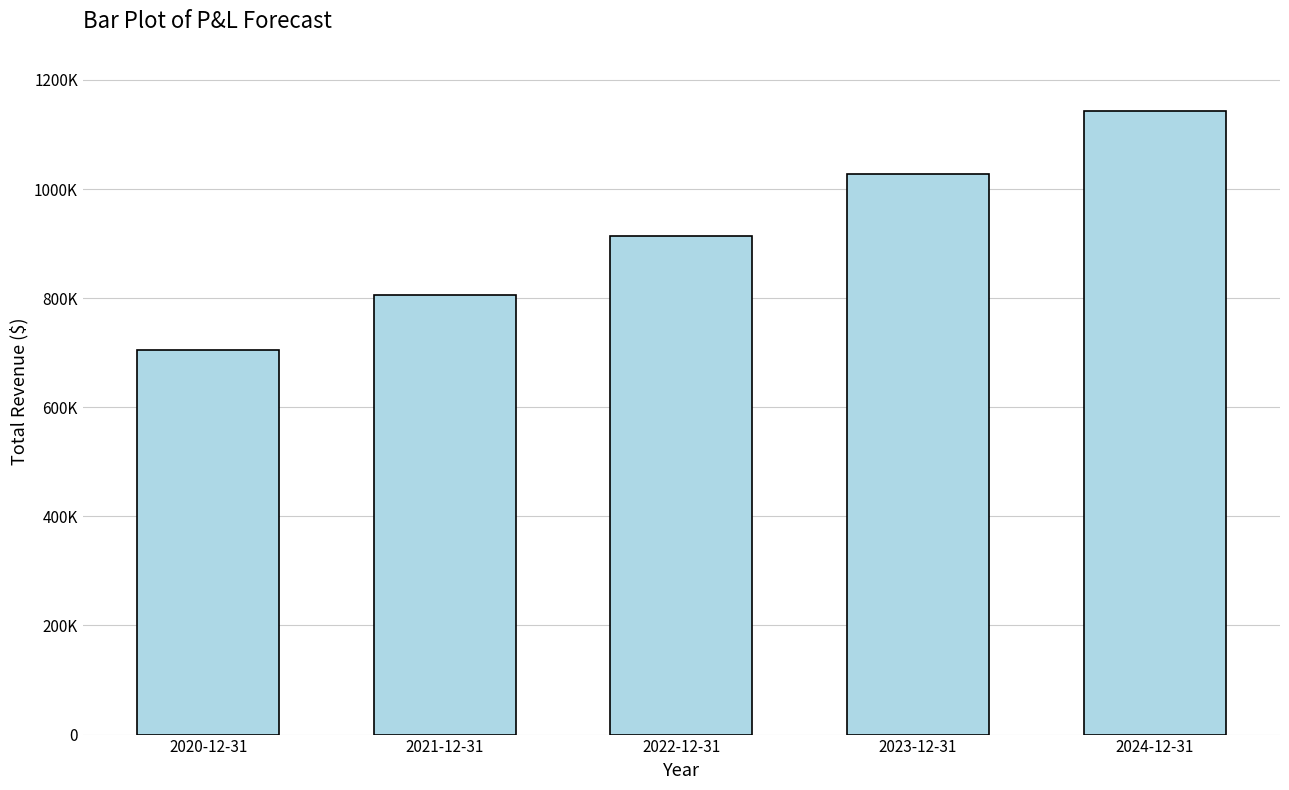

Are the bars horizontal?

No